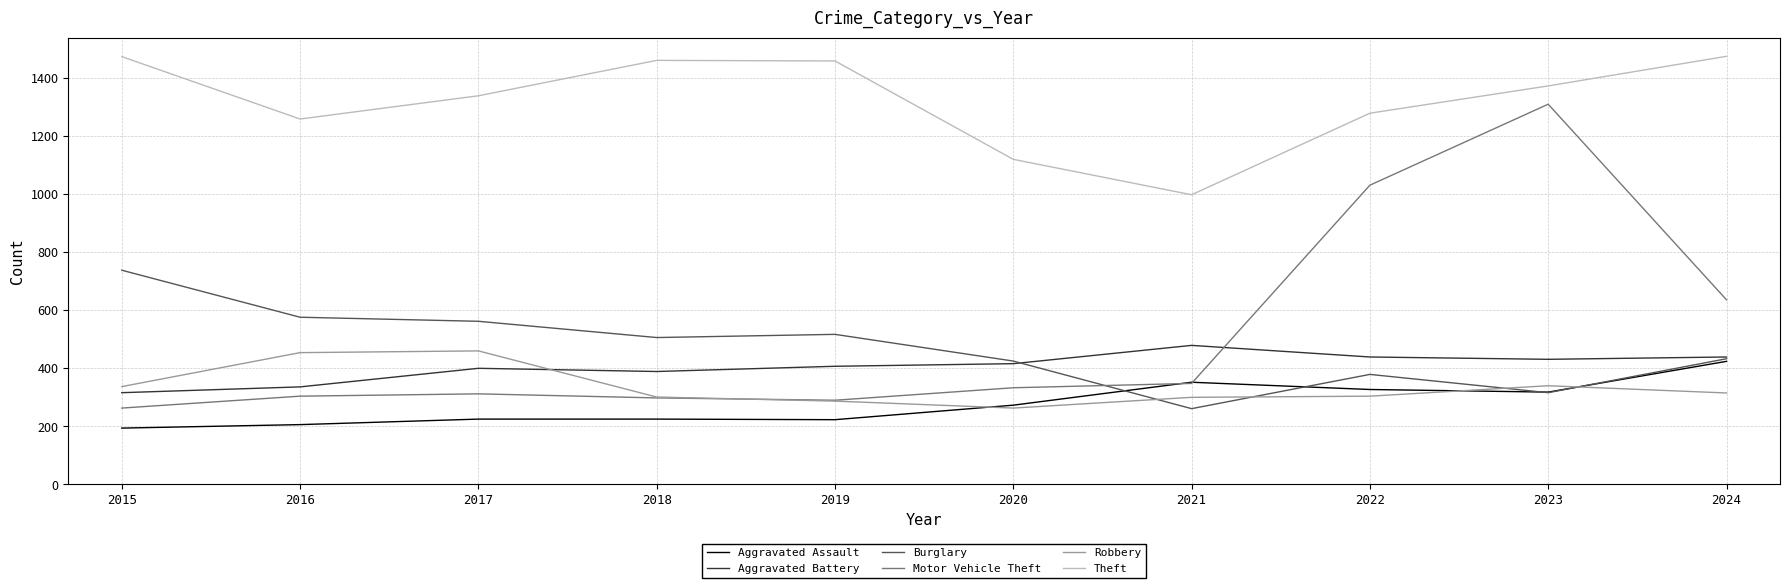

Is it true that Robbery equals 471 at 2022?

False